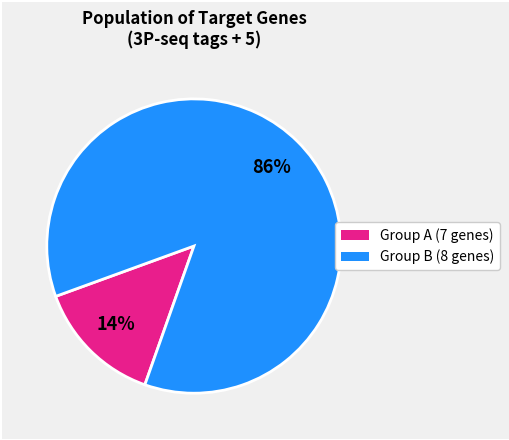

Count the number of slices in the pie.

2